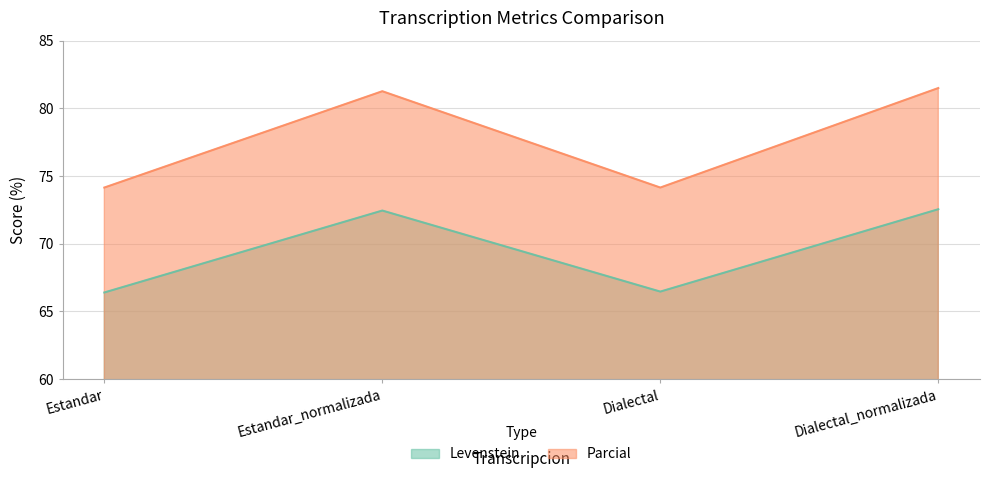

Reading left to right, extract all data points from this chart.

Levenstein: Estandar=66.4	Estandar_normalizada=72.5	Dialectal=66.5	Dialectal_normalizada=72.5
Parcial: Estandar=74.1	Estandar_normalizada=81.3	Dialectal=74.1	Dialectal_normalizada=81.5